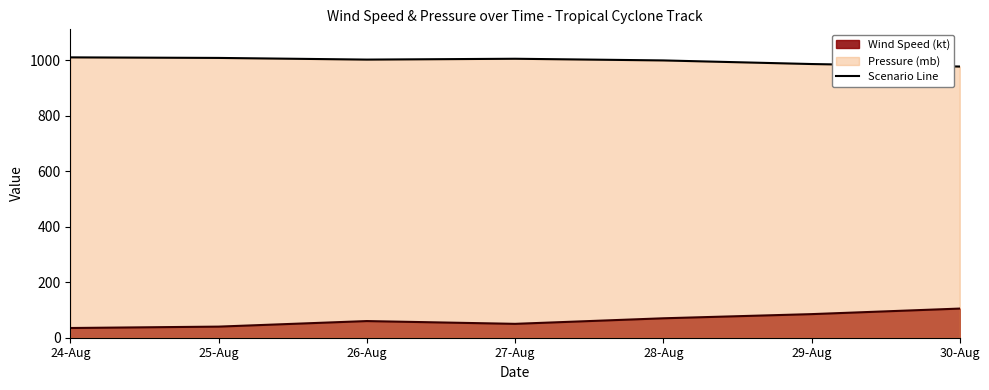

Is it true that the value at 29-Aug is 986?

True